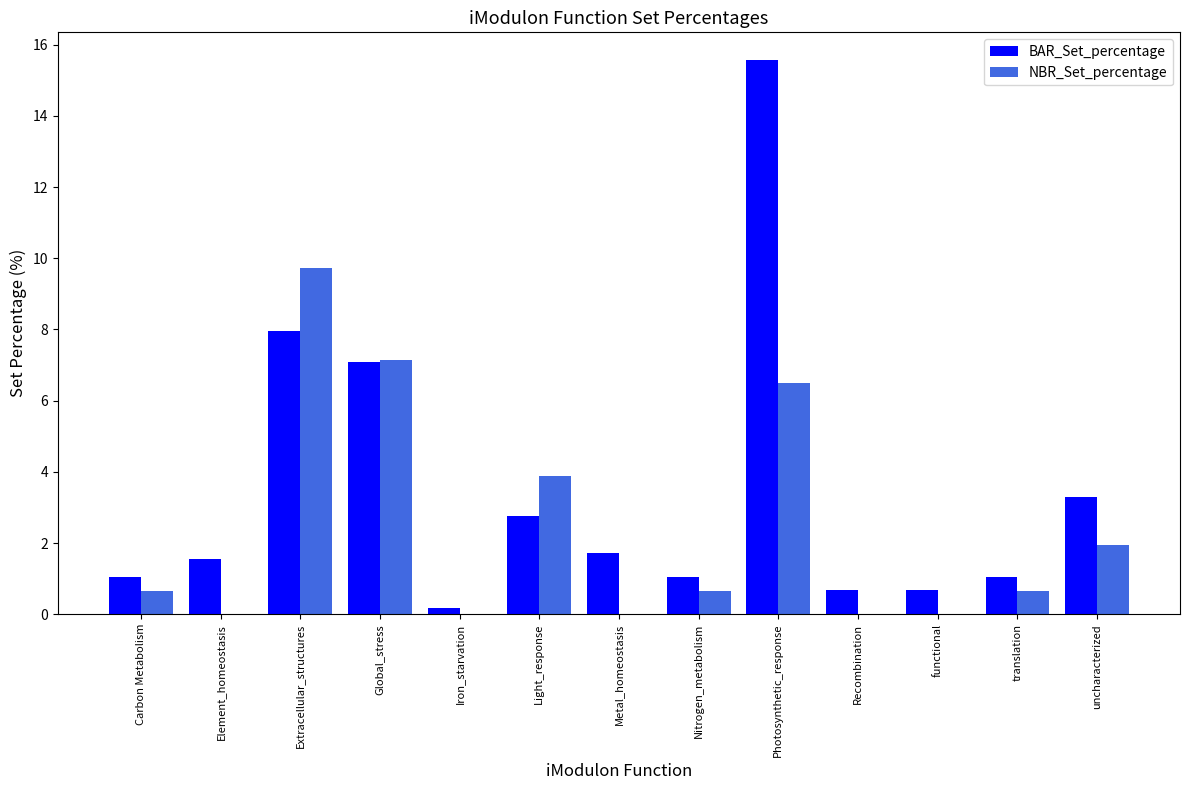

What is the total value across all series at Recombination?

0.7